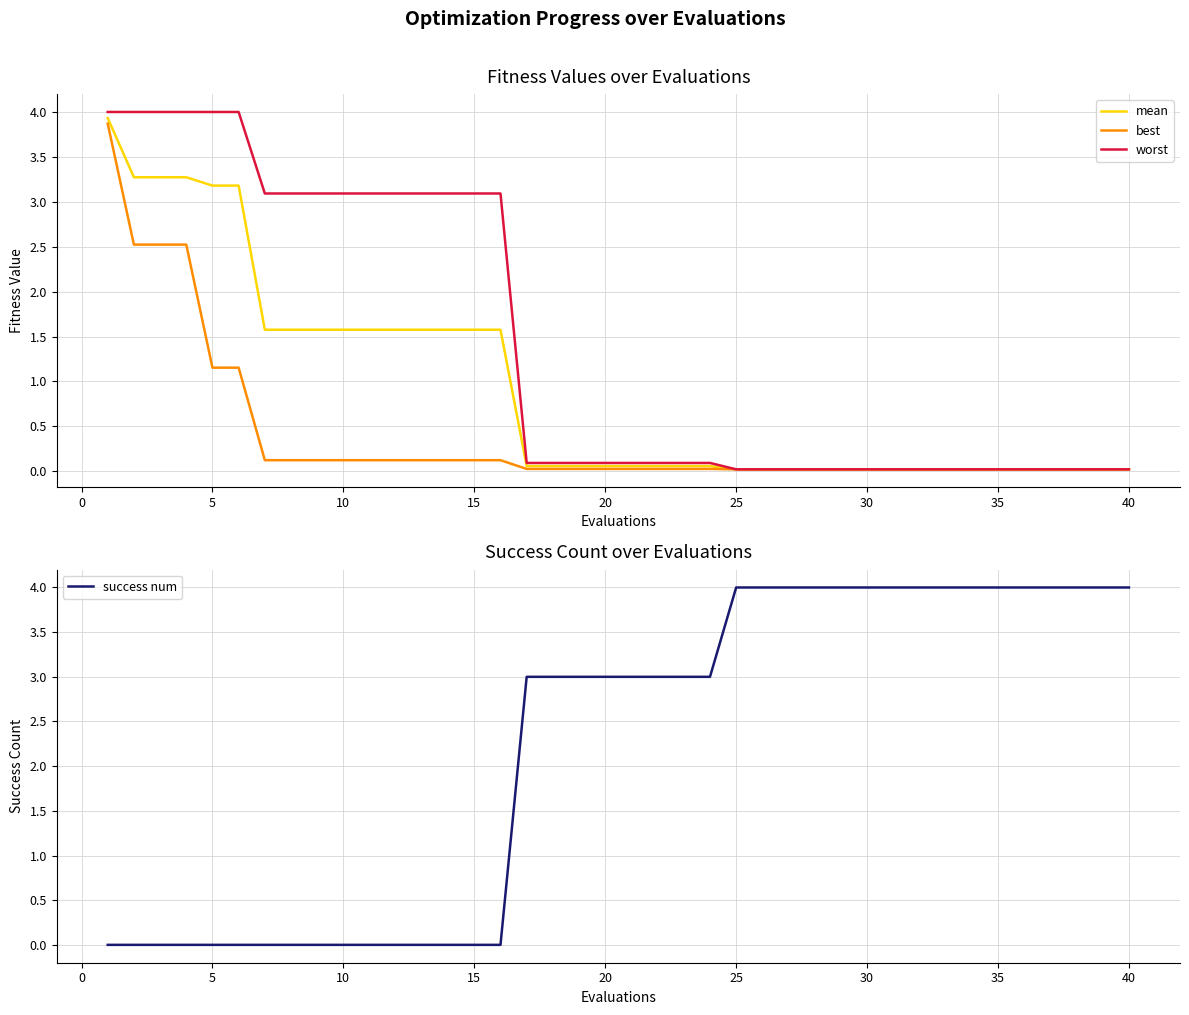

Is it true that mean equals 1.6 at 15?

True